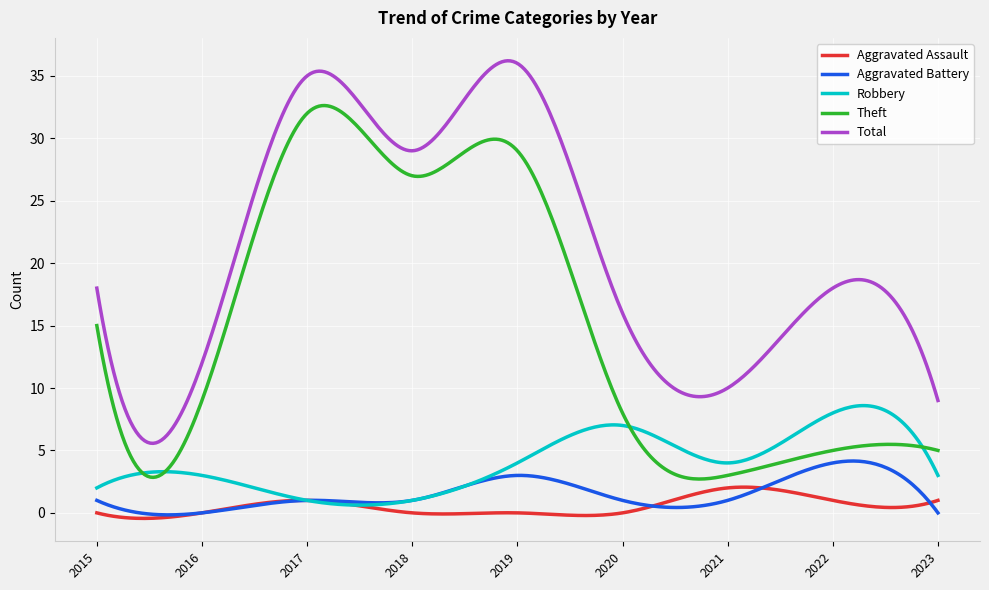

In Robbery, how many points are higher than both neighbors (excluding endpoints)?

3